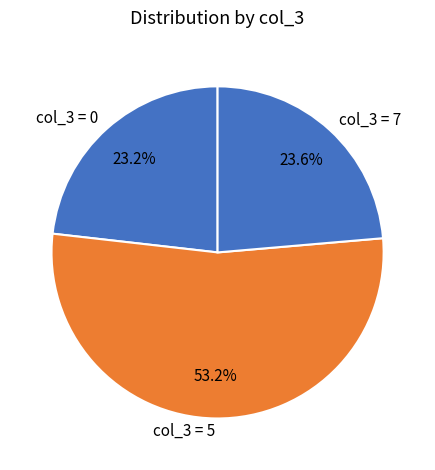

Which has a higher value, col_3 = 0 or col_3 = 5?

col_3 = 5